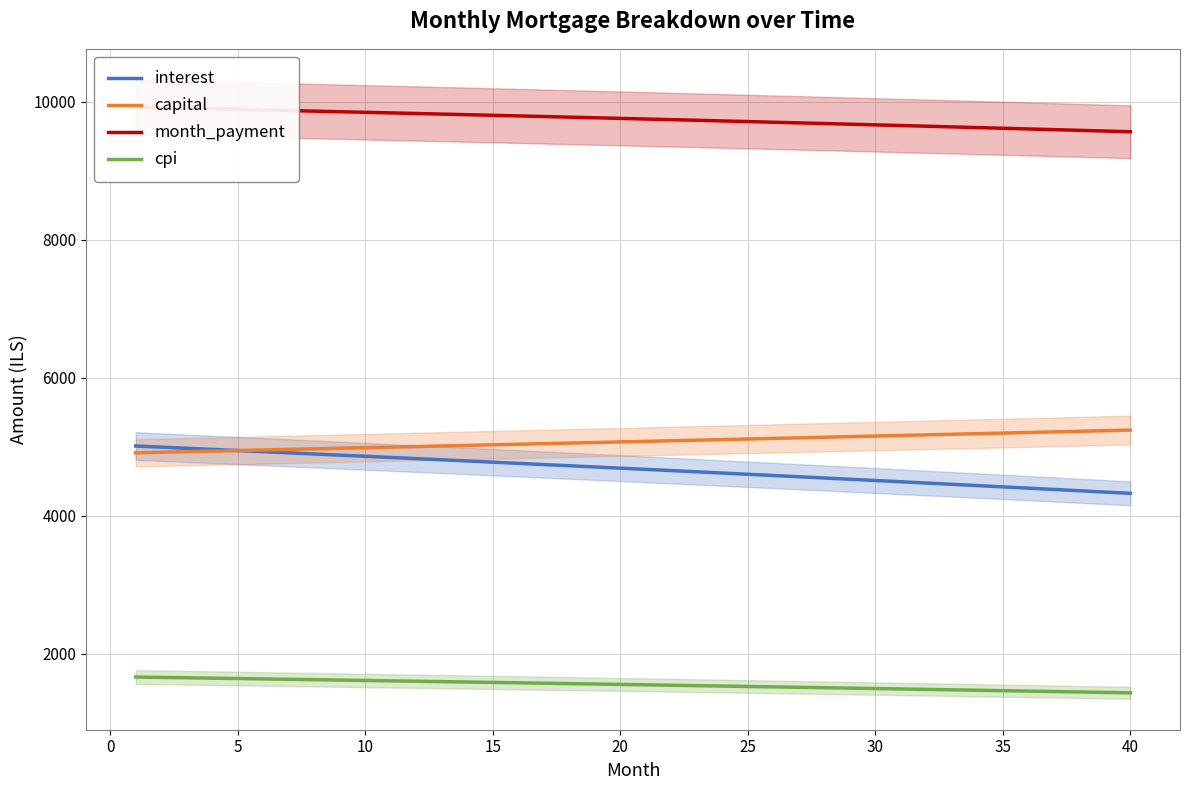

What is the smallest value displayed?

1432.2